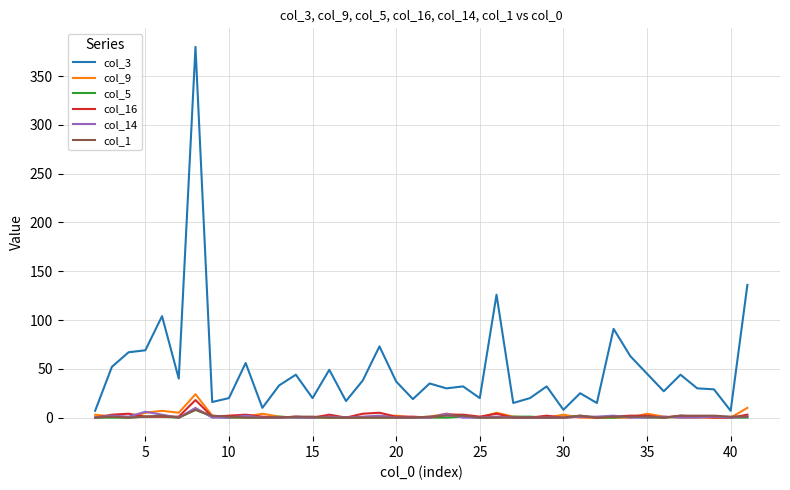

Which series has the largest range (max minus min)?

col_3